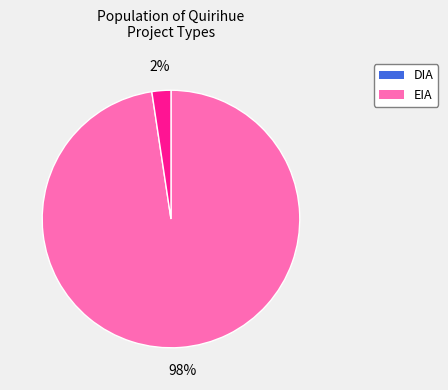

Which has a higher value, EIA or DIA?

DIA